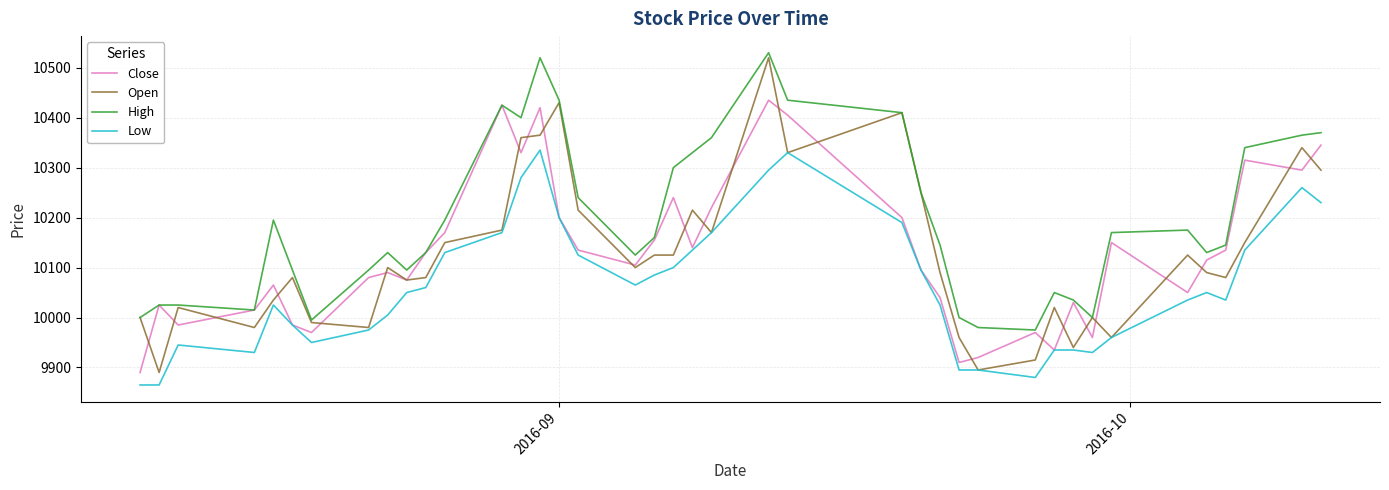

Which series has the largest range (max minus min)?

Open